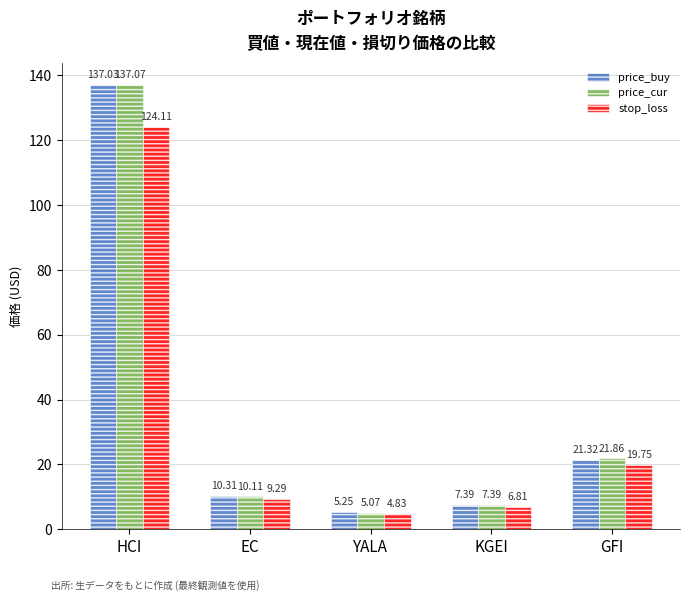

What is the greatest value displayed?

137.1